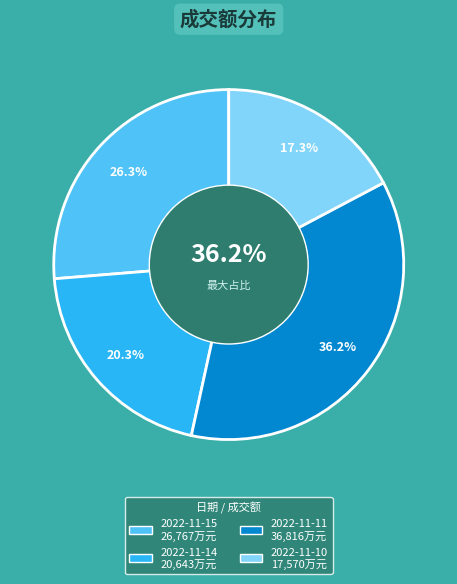

Count the number of slices in the pie.

4